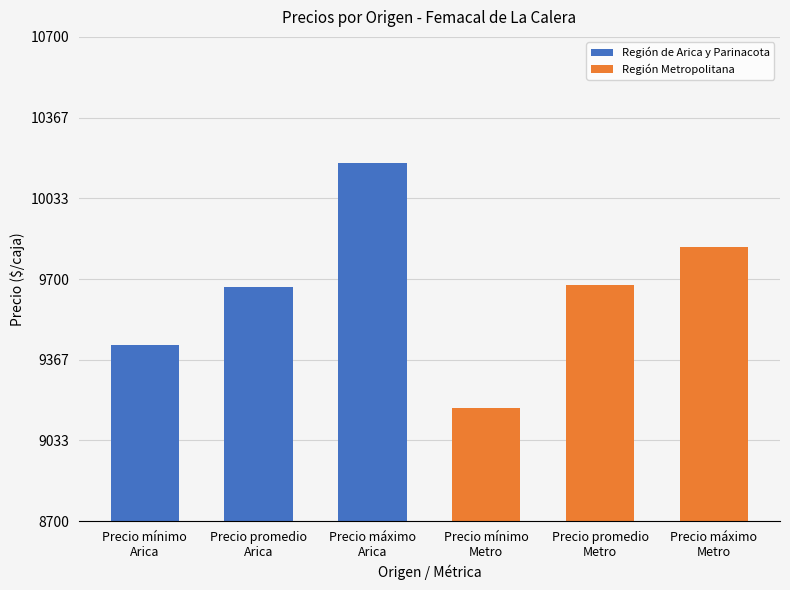

Is the value of Región Metropolitana at Precio máximo
Arica greater than the value of Región de Arica y Parinacota at Precio mínimo
Arica?

Yes